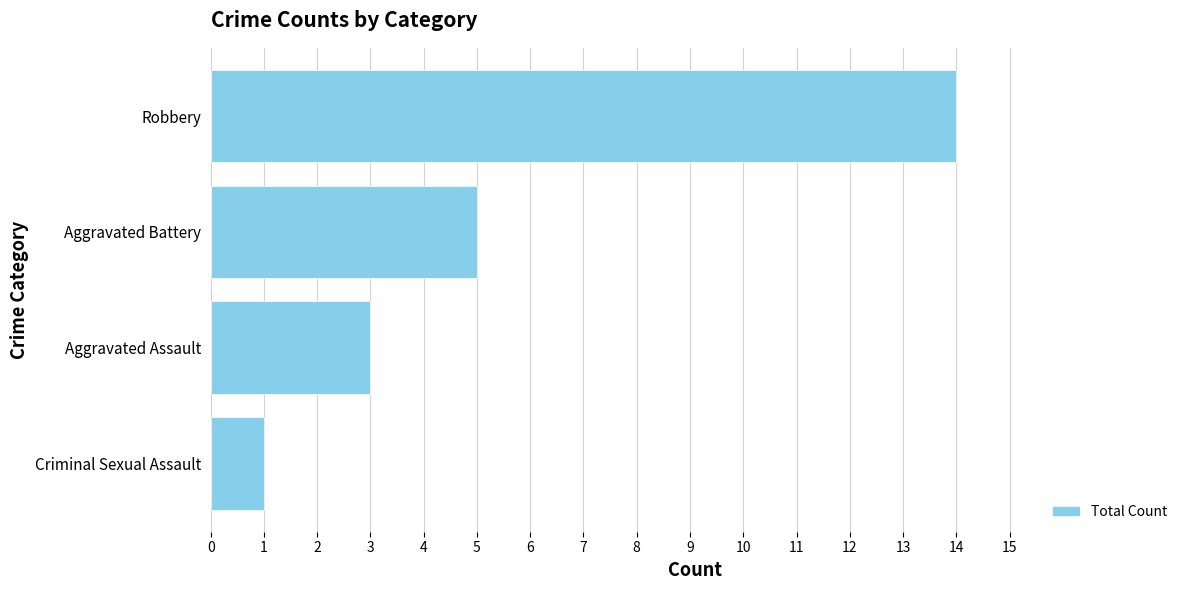

What is the difference between the maximum and minimum values?

13